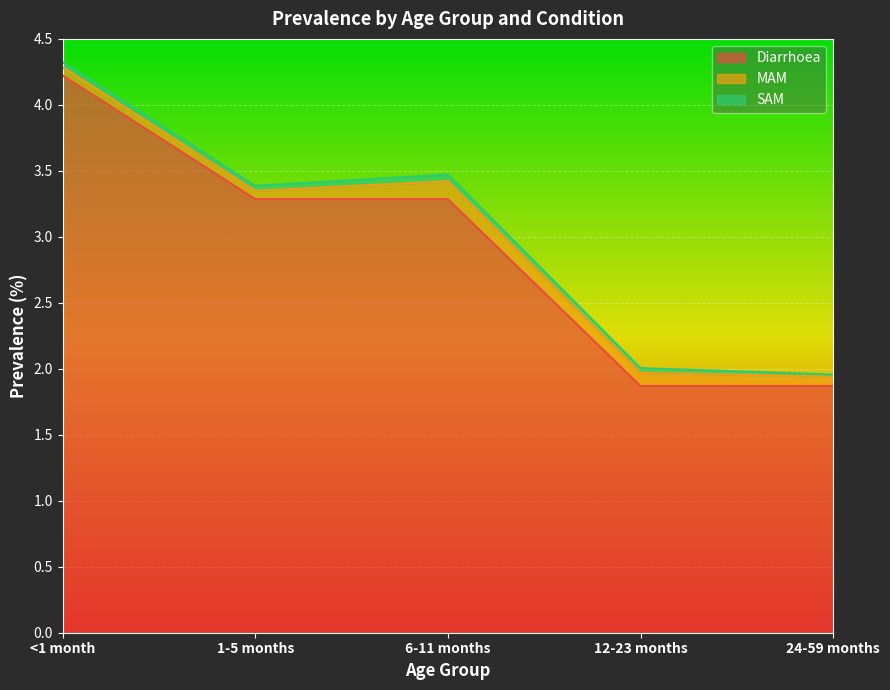

True or false: SAM and MAM intersect in this chart.

False